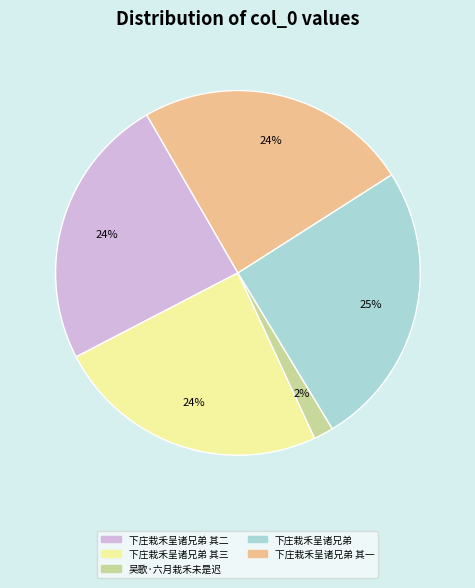

Is there a majority slice in this chart?

No